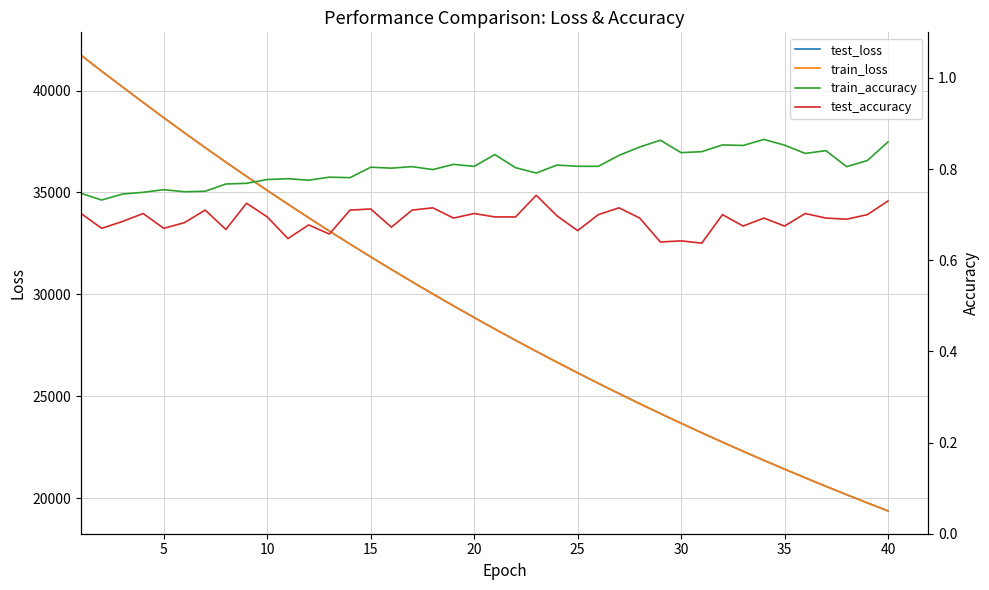

What is the lowest value of the test_loss series?

19377.2